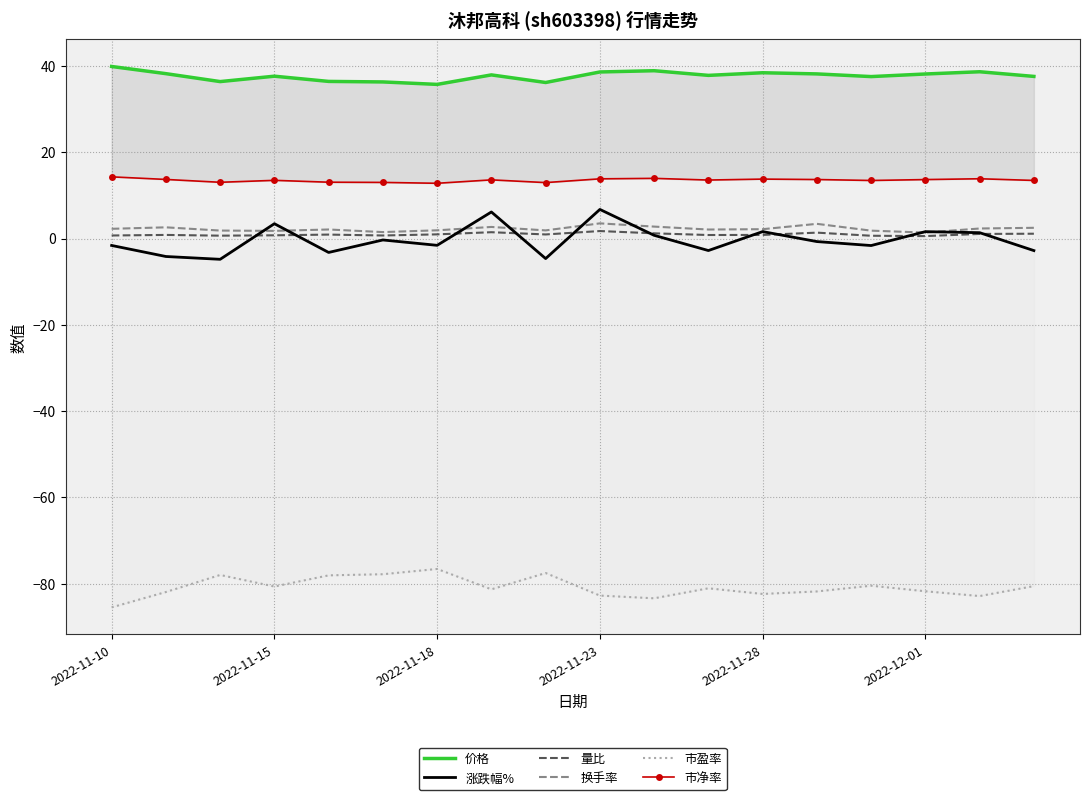

In 市盈率, how many points are higher than both neighbors (excluding endpoints)?

5